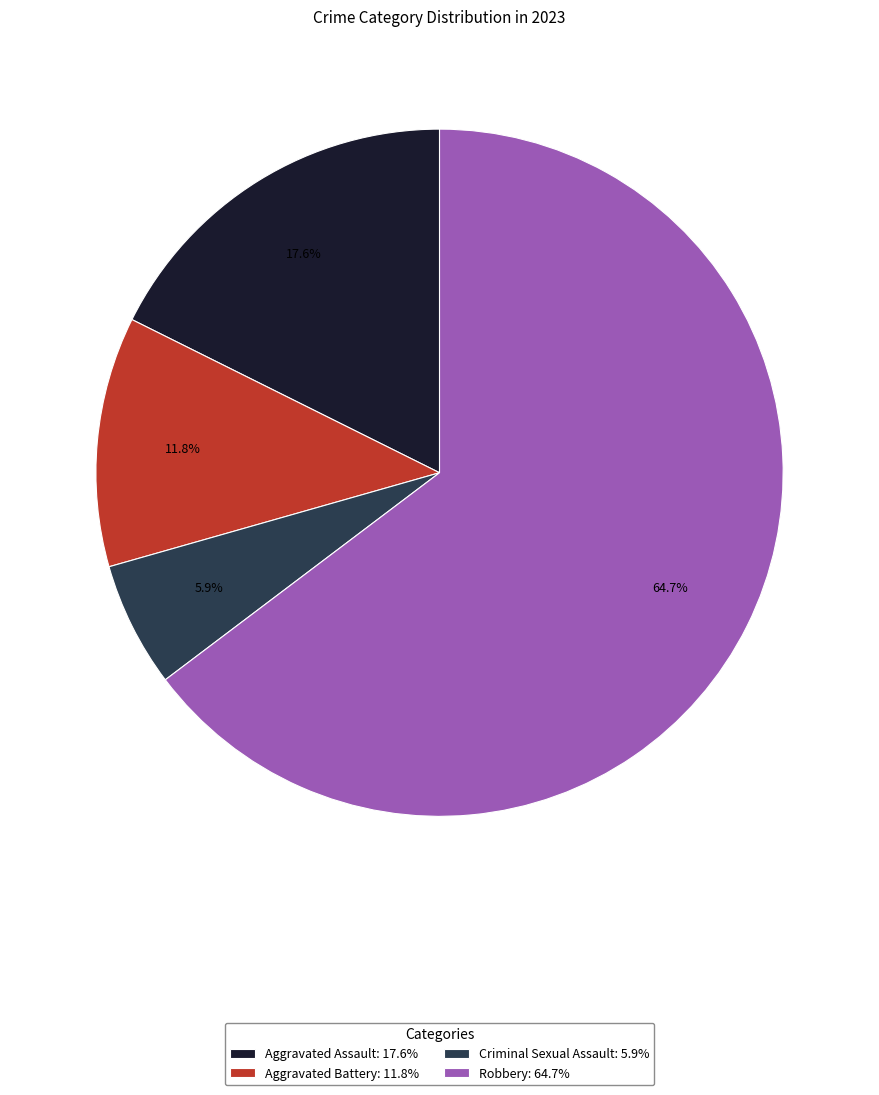

Is it true that Aggravated Assault is 18% of the pie?

True